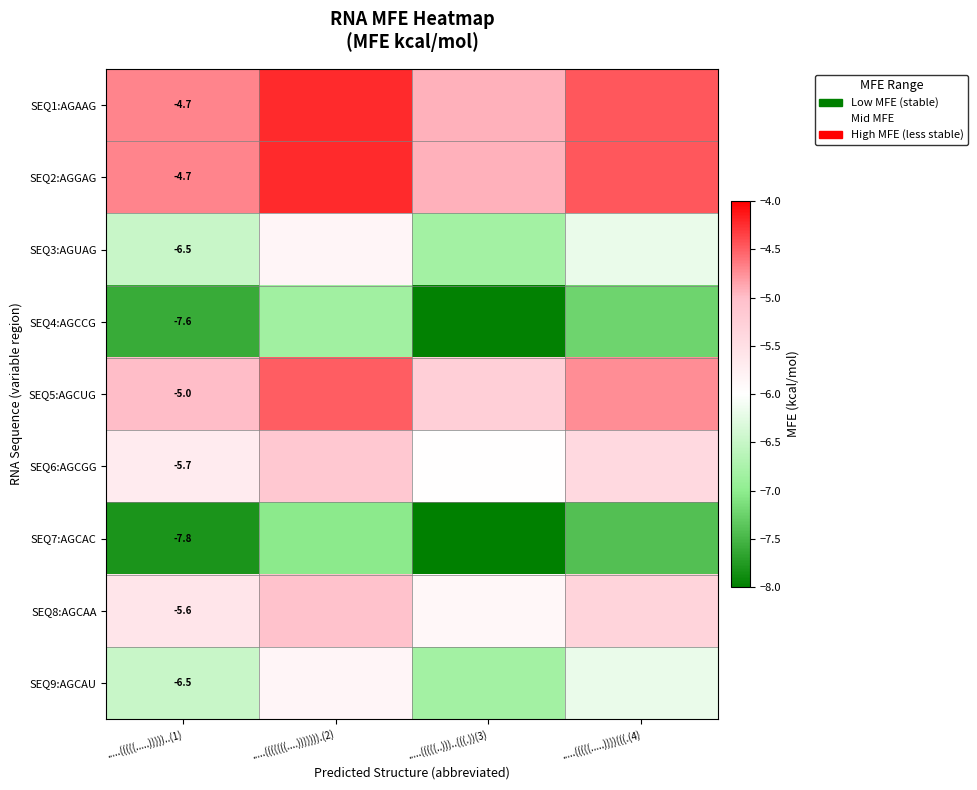

What is the total value across all series at .....(((((((....))))))).(2)?

-48.7